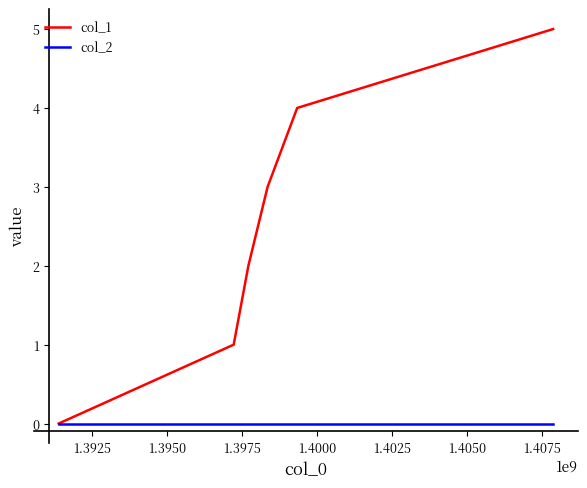

Which series has the largest range (max minus min)?

col_1